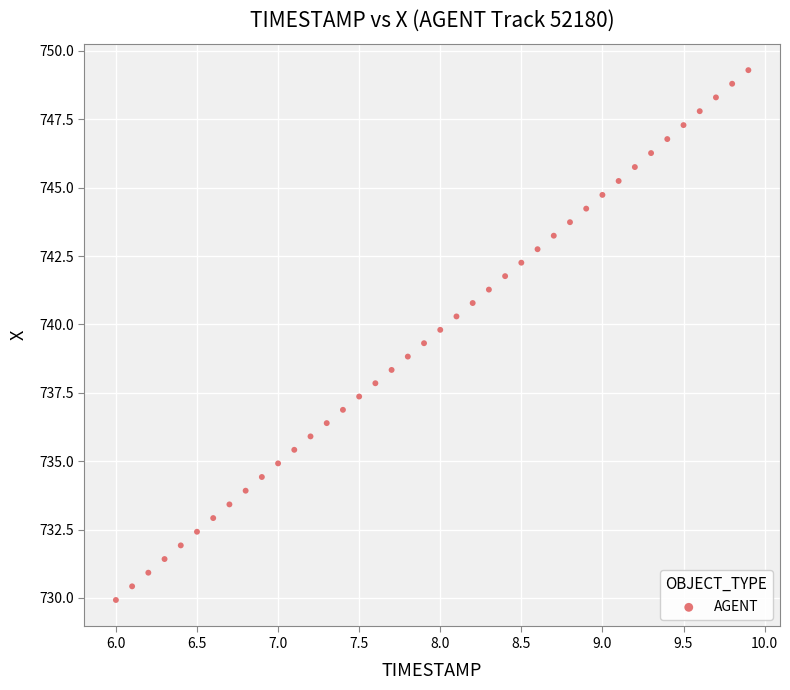

What is the range of X values (max minus min)?

3.9